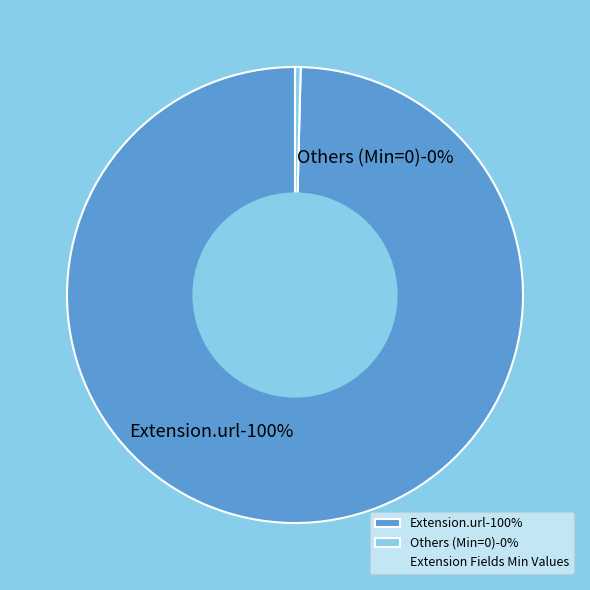

Which category has the biggest portion of the pie?

Extension.url